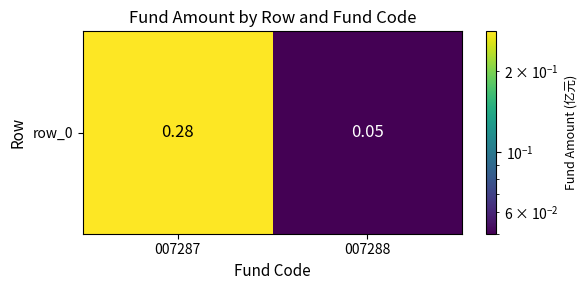

Reading right to left, transcribe all the data shown in this chart.

007288=0.1	007287=0.3